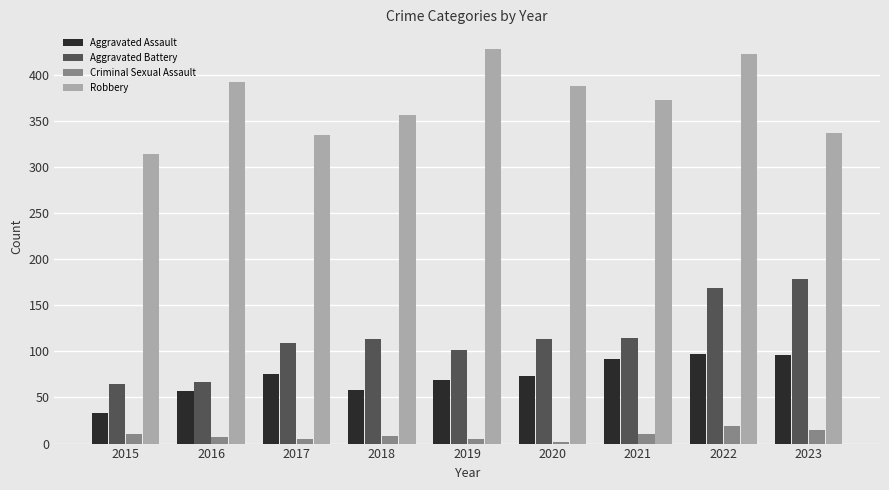

What is the value of the Criminal Sexual Assault bar at the 1st from the left?

10